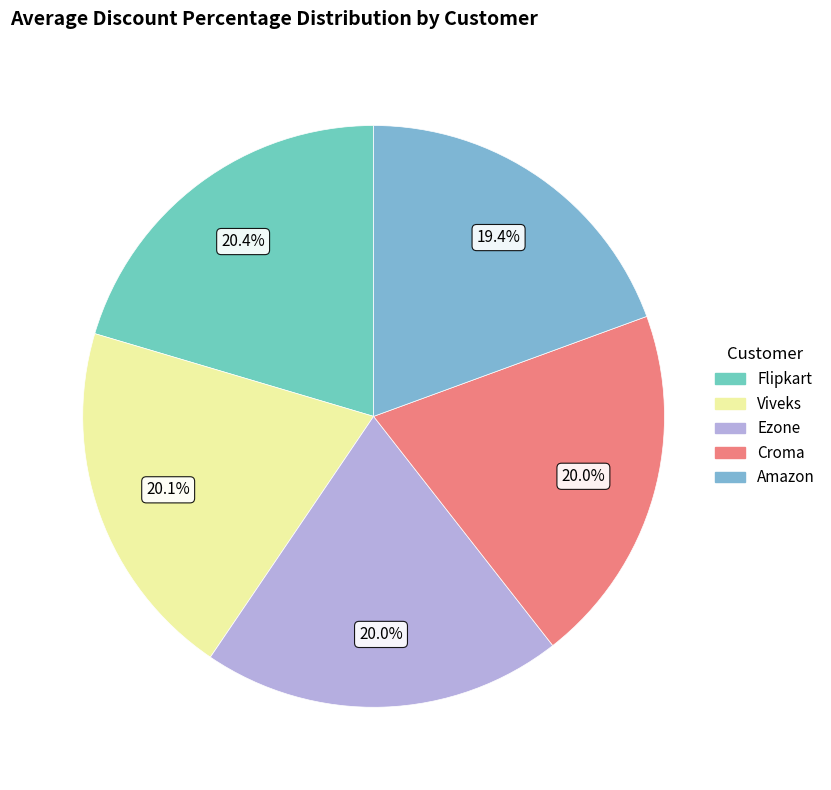

What is the smallest slice in the pie chart?

Amazon